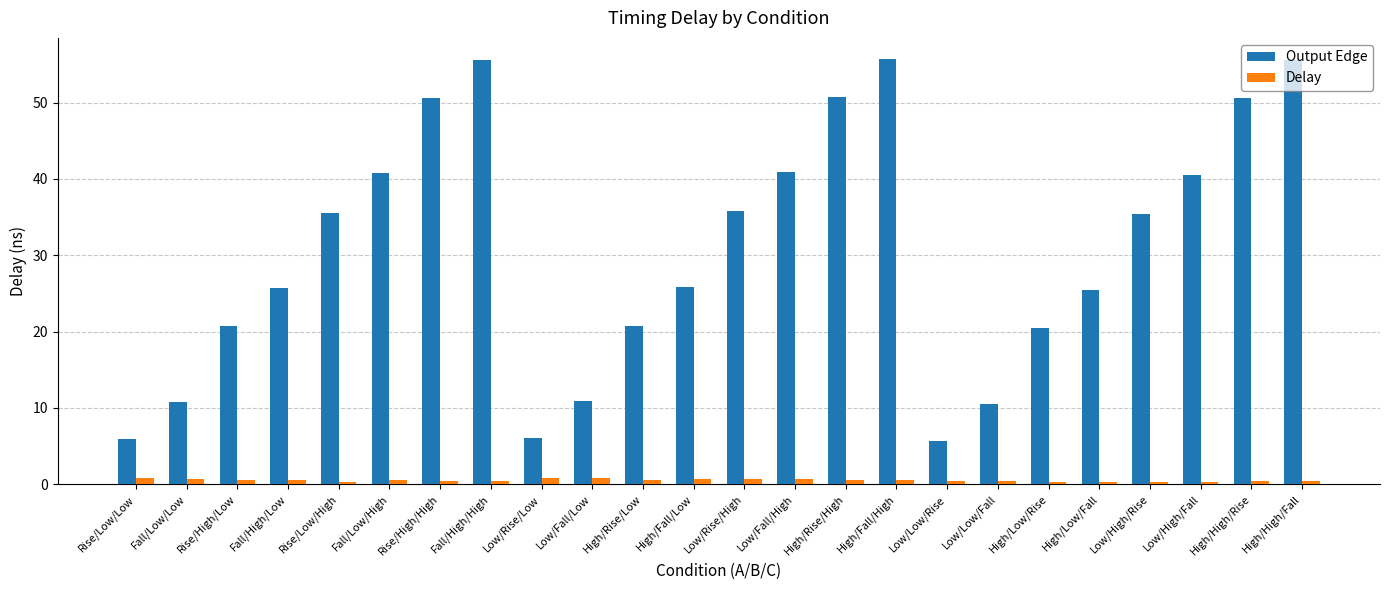

At how many categories does at least one series exceed 31?

12